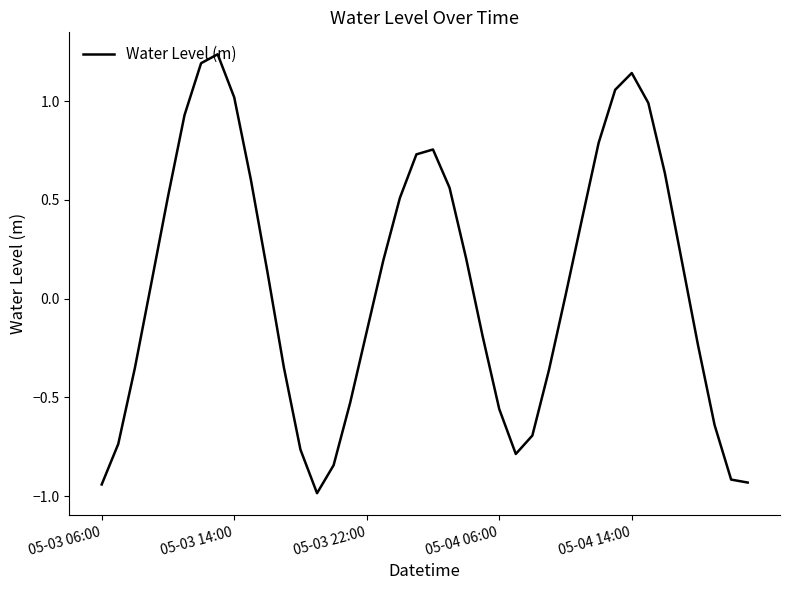

What is the smallest value displayed?

-1.0